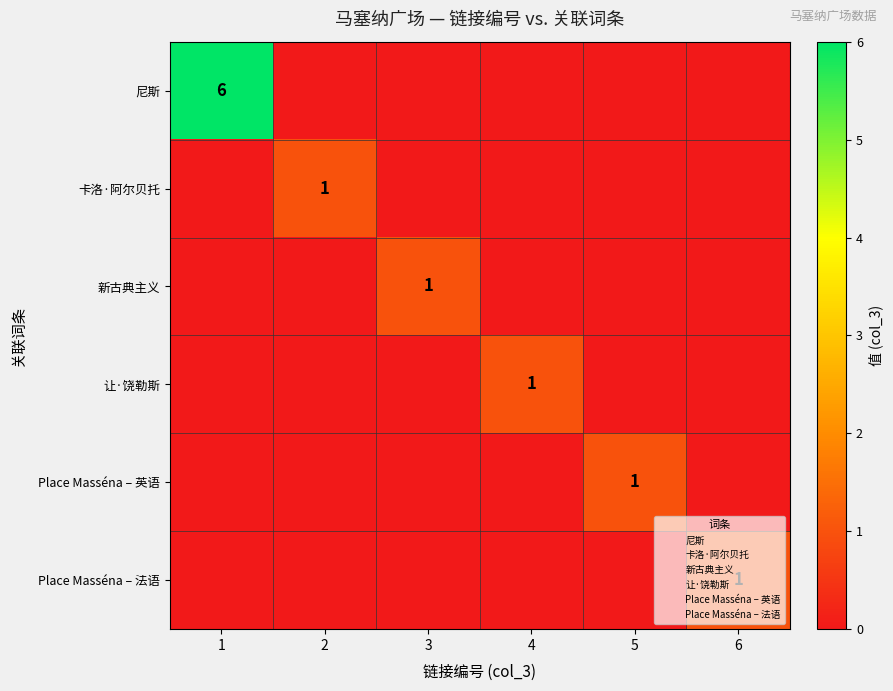

Rank the series at 3 from highest to lowest value.

新古典主义, 尼斯, 卡洛·阿尔贝托, 让·饶勒斯, Place Masséna – 英语, Place Masséna – 法语